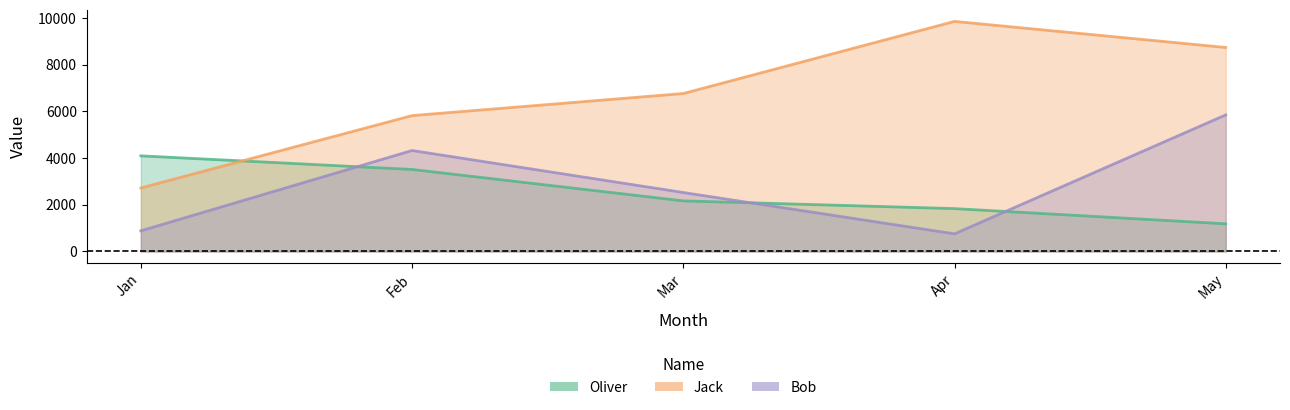

What is the difference between the highest and lowest values at May?

7552